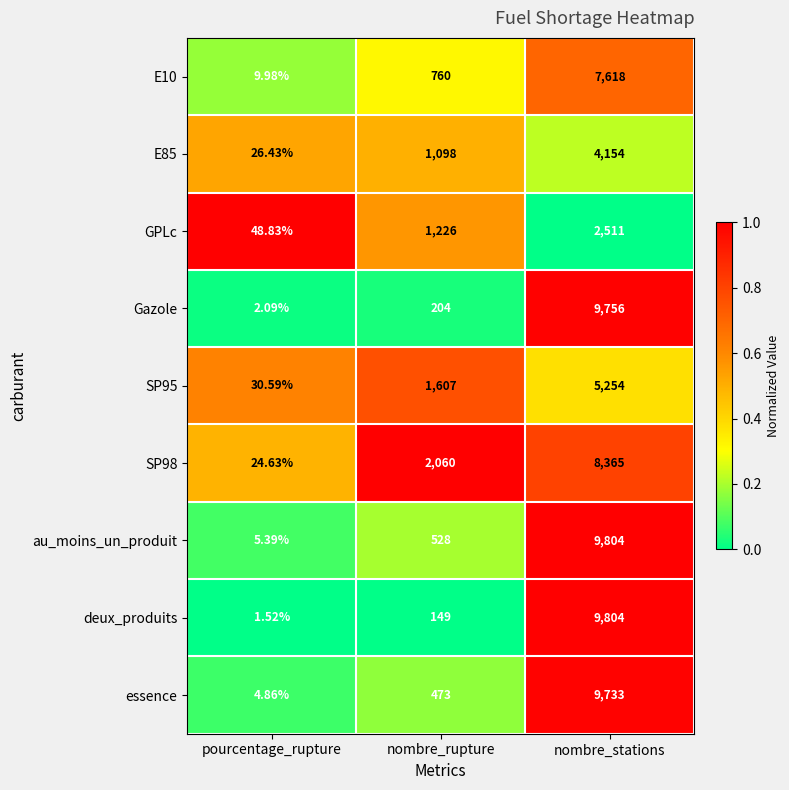

At which category is the sum across all series the highest?

nombre_stations